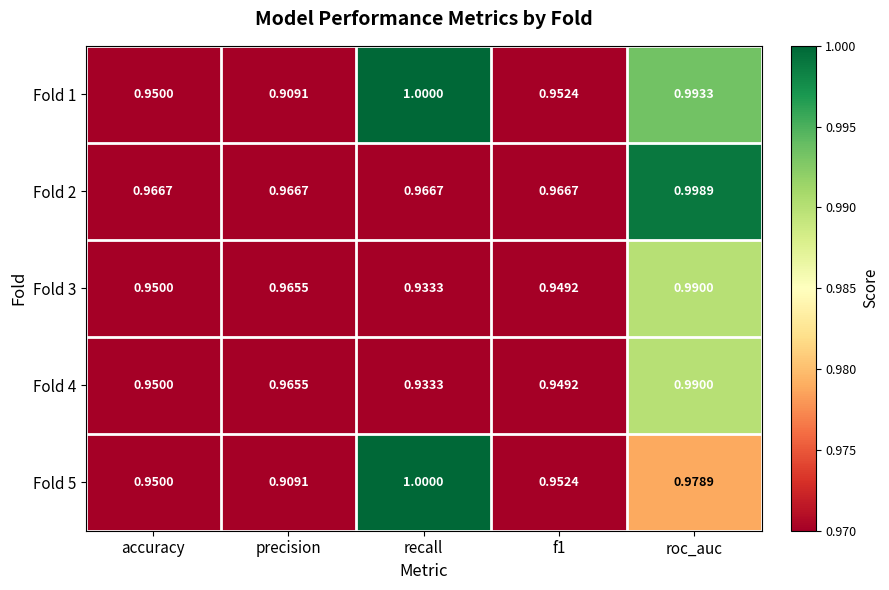

Which label corresponds to the largest value in the chart?

recall